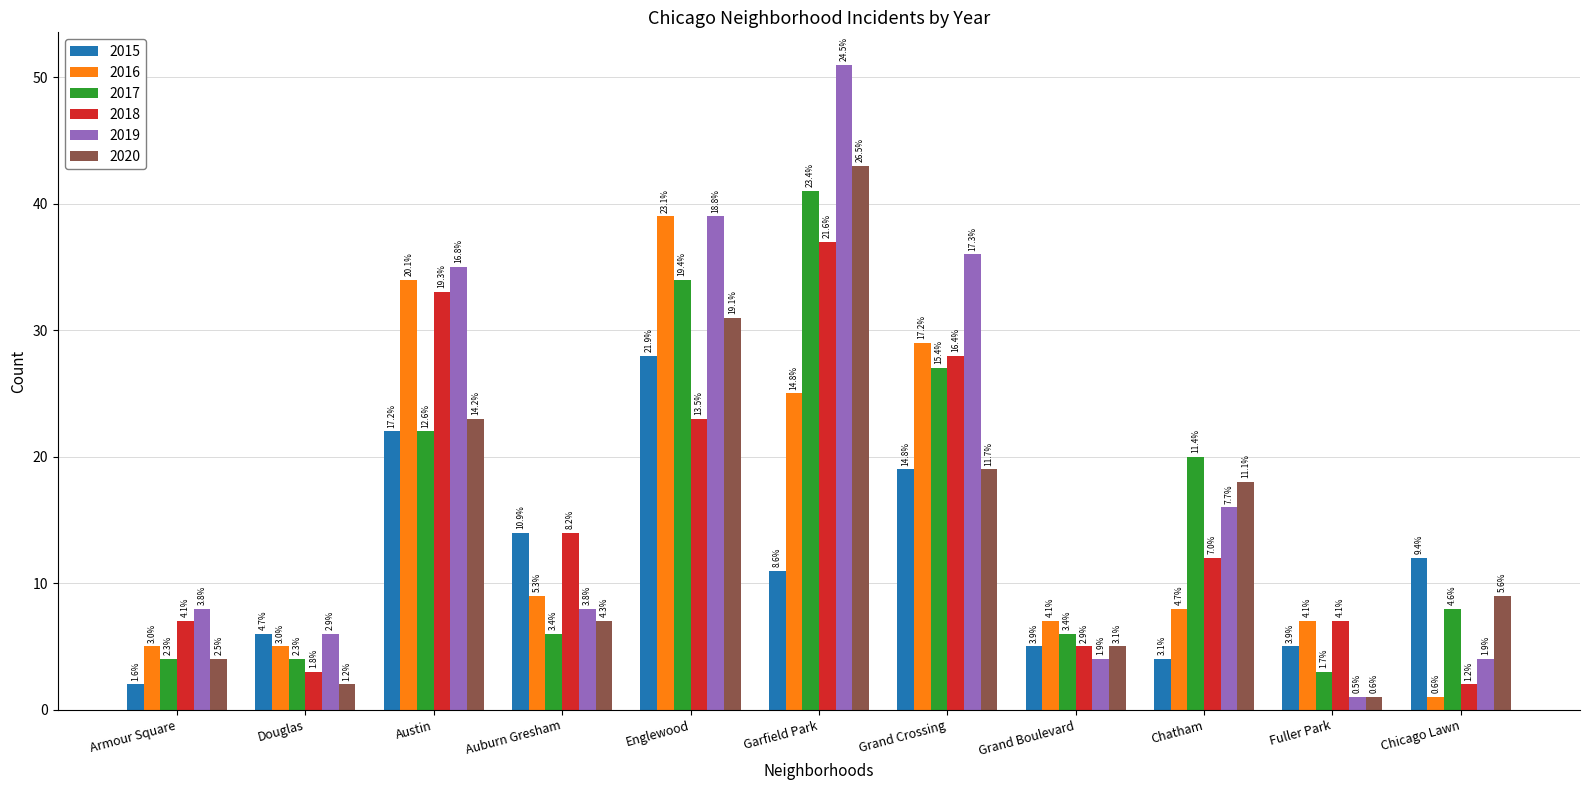

Which series has the largest total across all categories?

2019